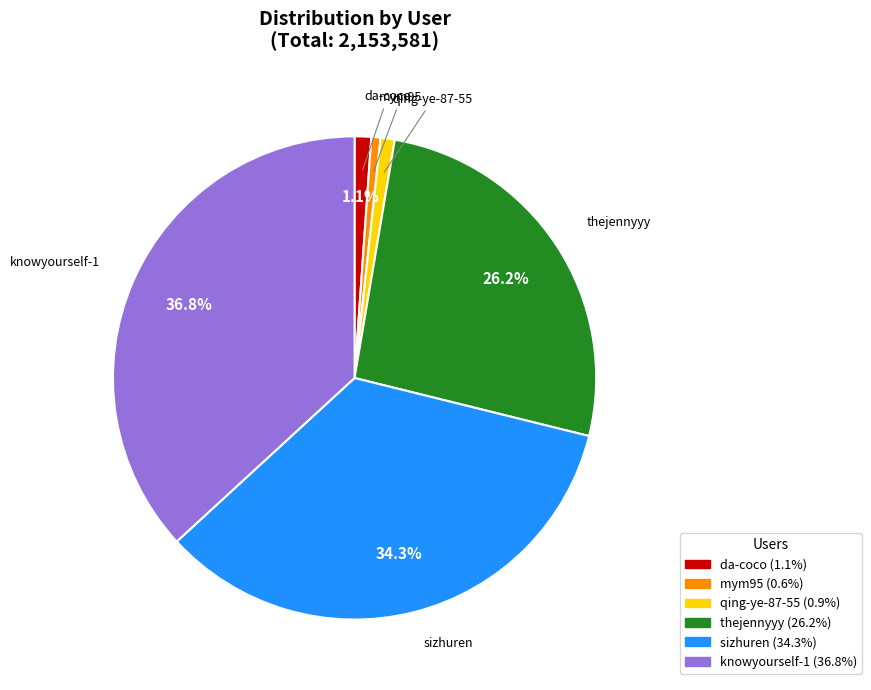

What percentage is the mym95 slice, to the nearest percent?

1%